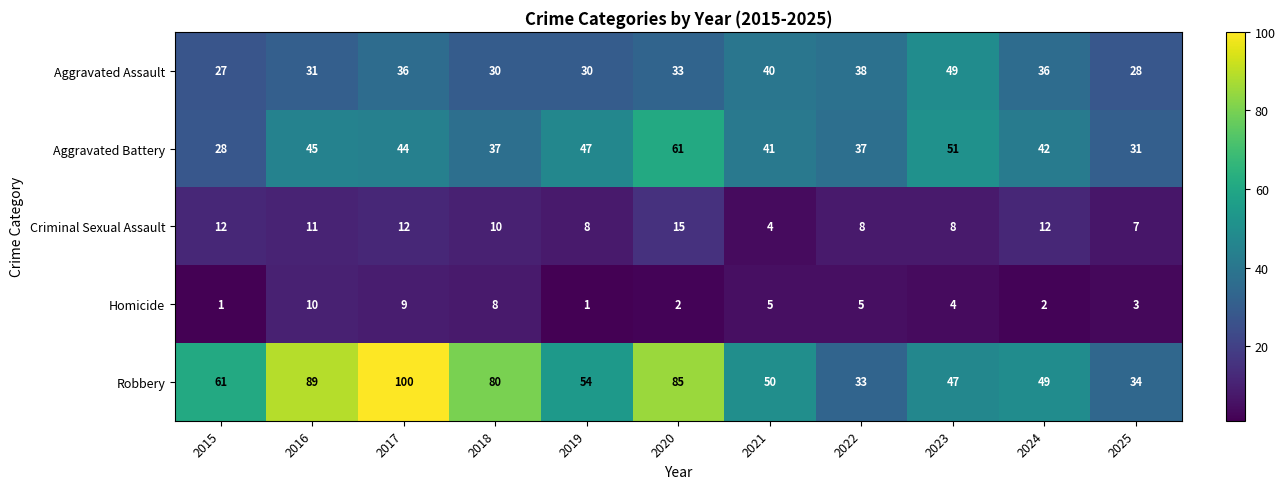

Which category has the highest value across all series?

2017